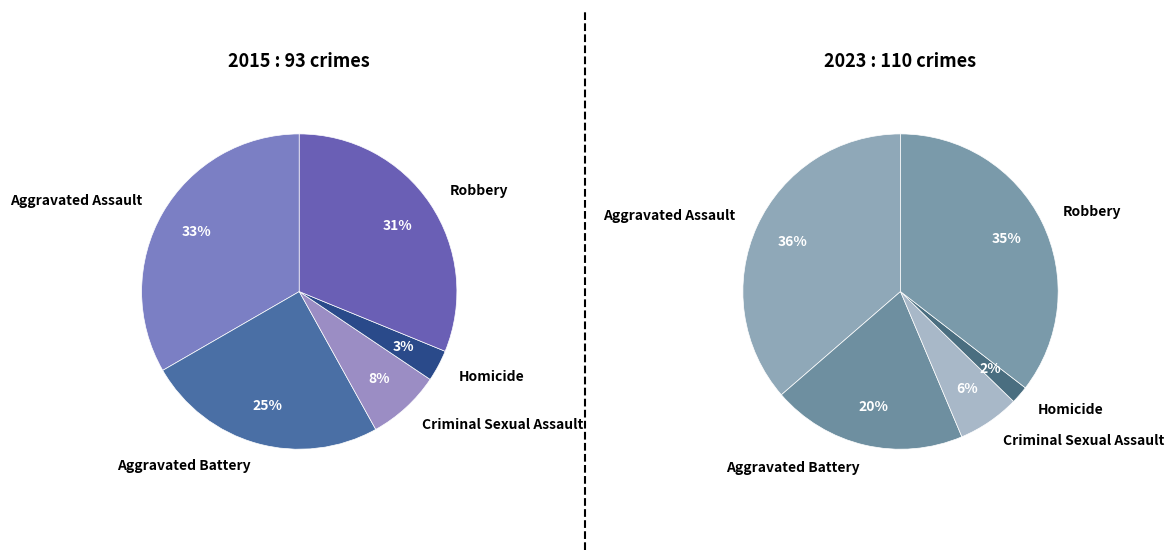

Is it true that Robbery is 31% of the pie?

True